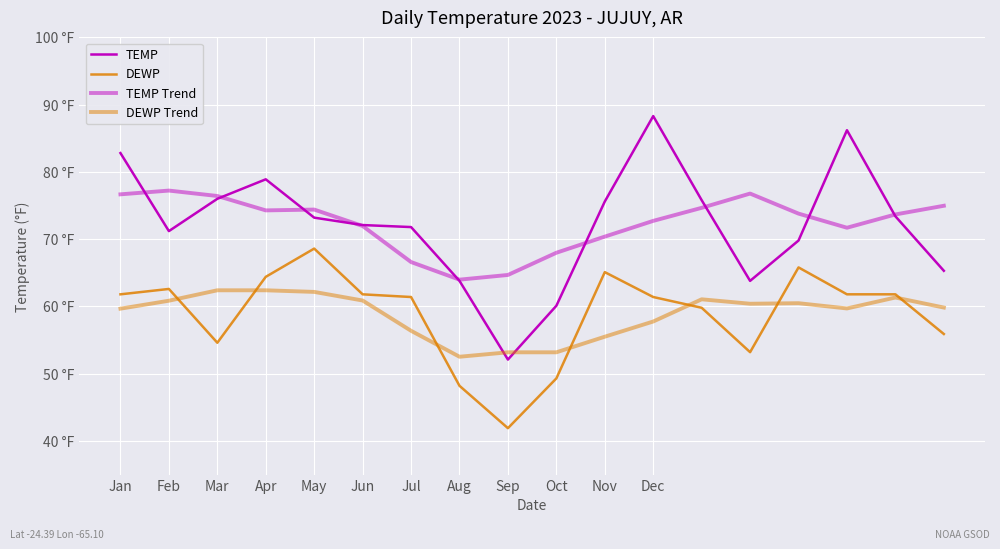

Between which two adjacent categories do TEMP and DEWP Trend first intersect?

Aug and Sep